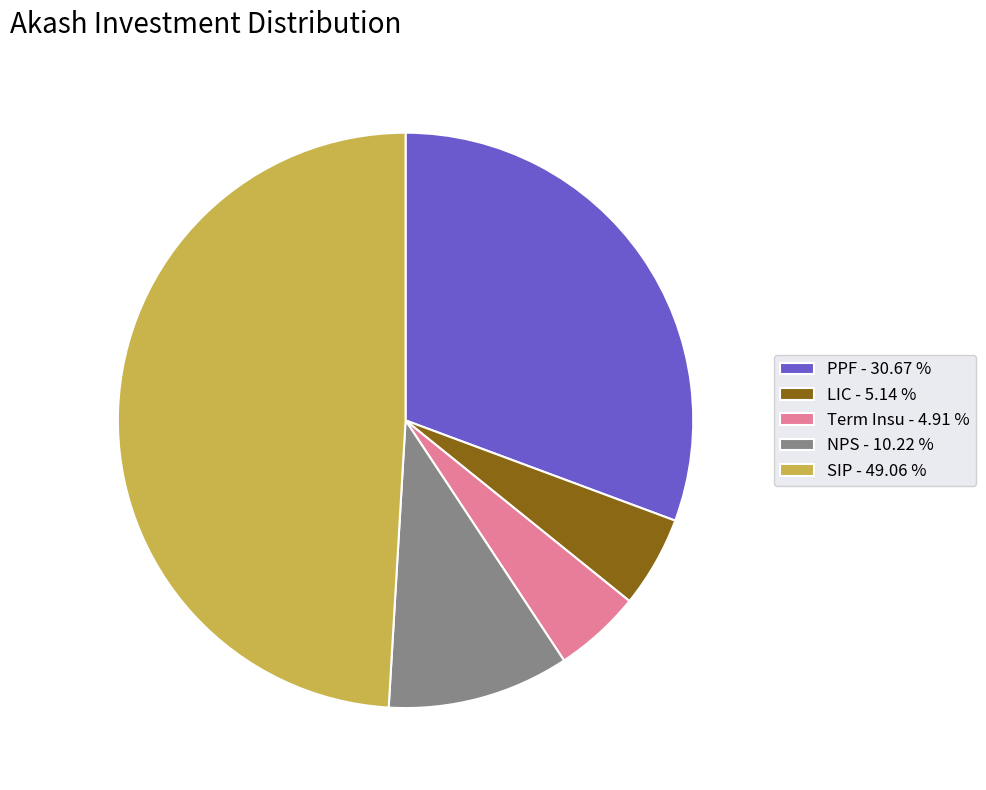

How many segments does this pie chart have?

5